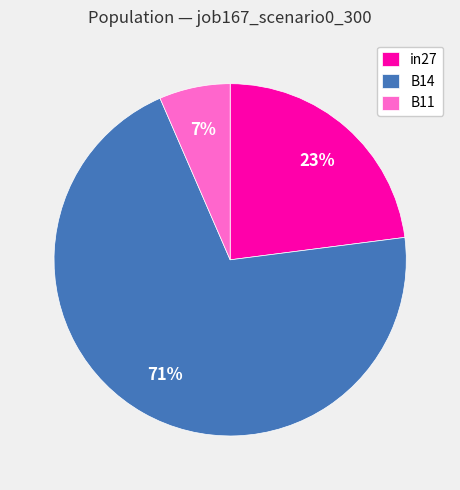

To the nearest percent, what portion does B11 represent?

7%